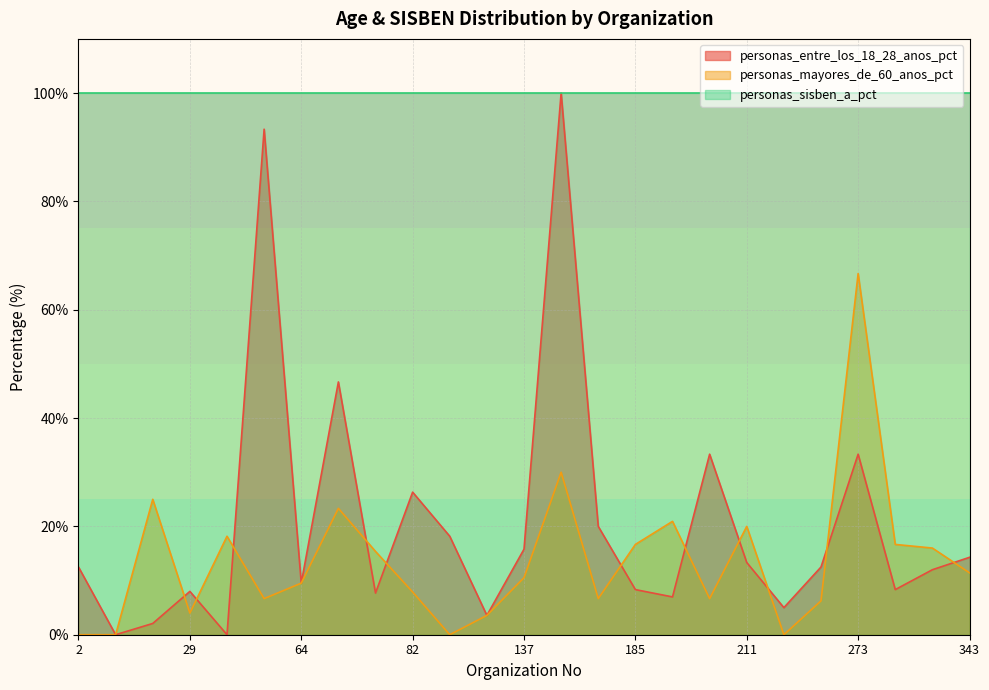

Is the value of personas_sisben_a_pct at 185 greater than the value of personas_entre_los_18_28_anos_pct at 2?

Yes